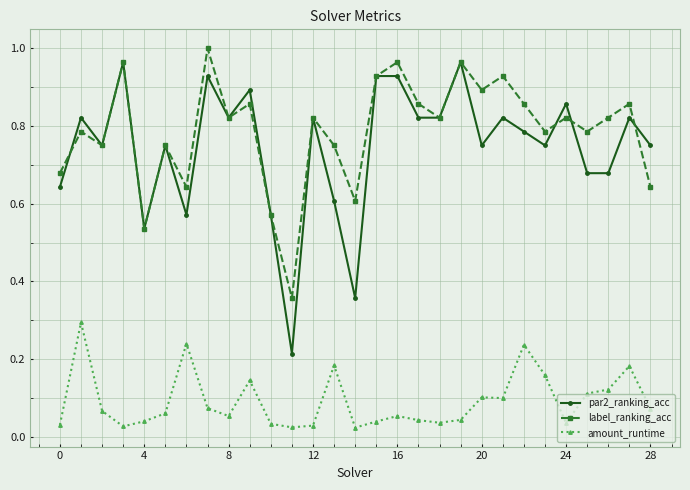

At how many categories does at least one series exceed 0?

29